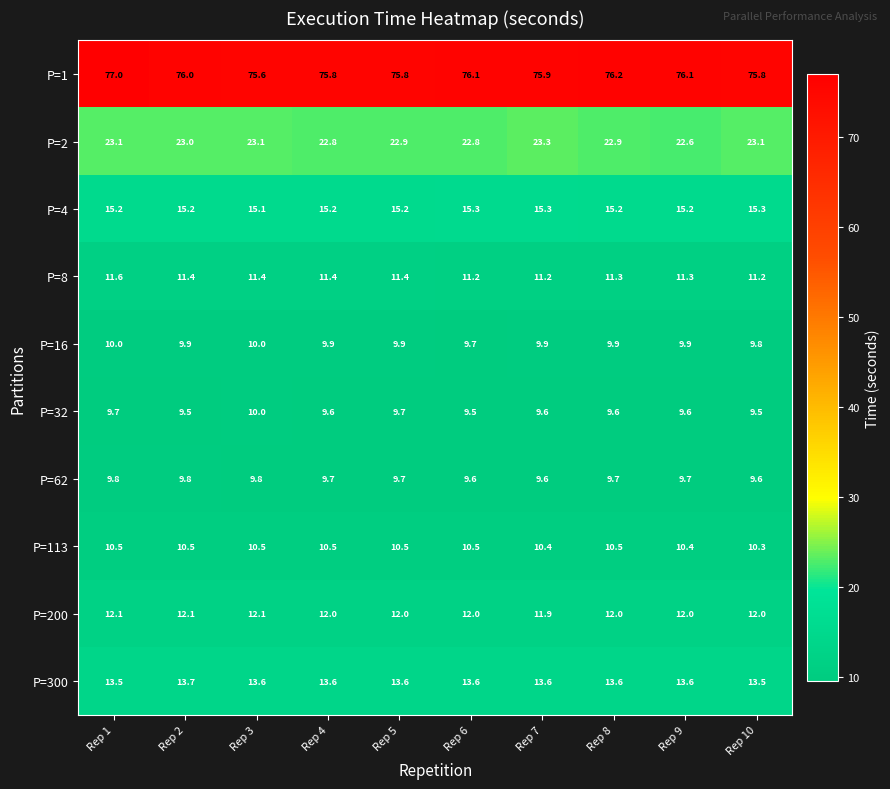

How many P=16 values are between 9 and 10?

10